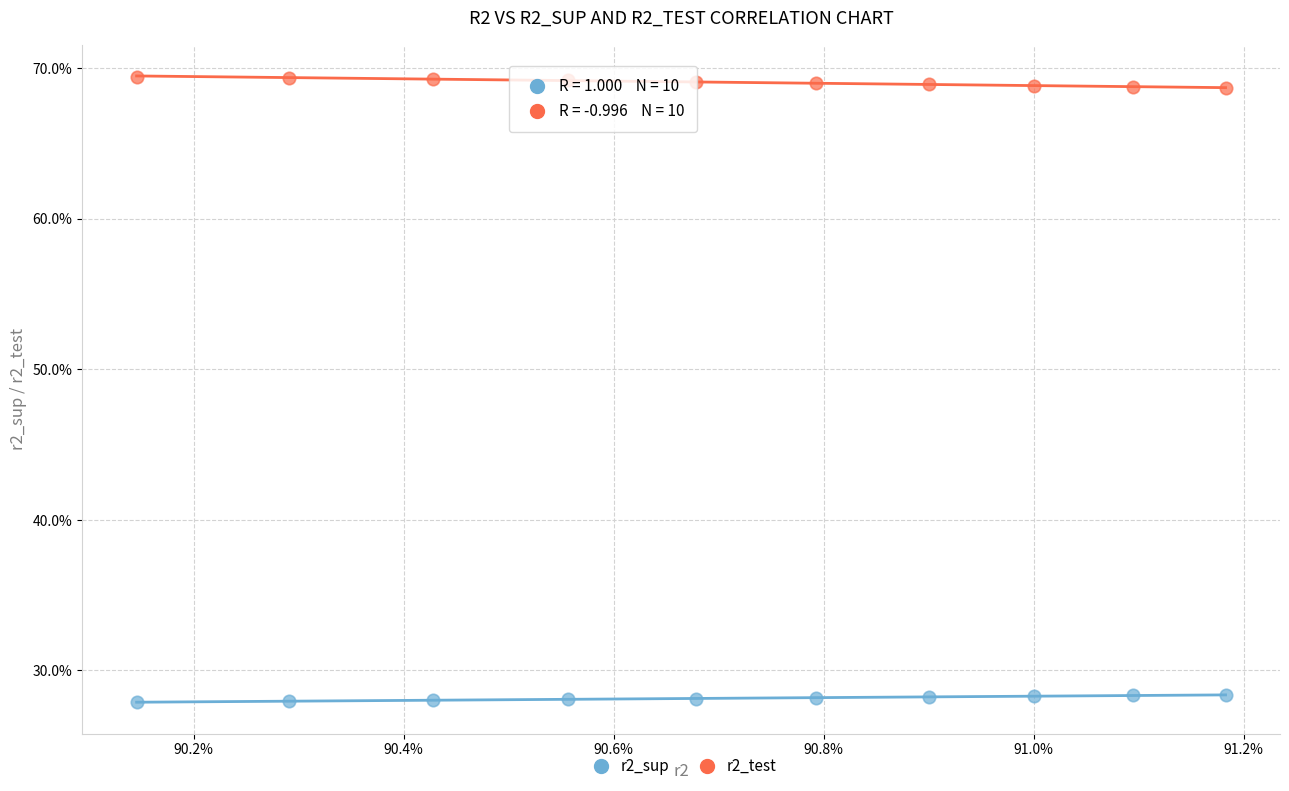

What are all the series names shown in the legend?

r2_sup, r2_test